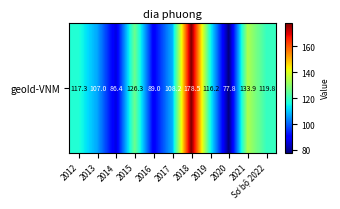

What is the average value?

114.6